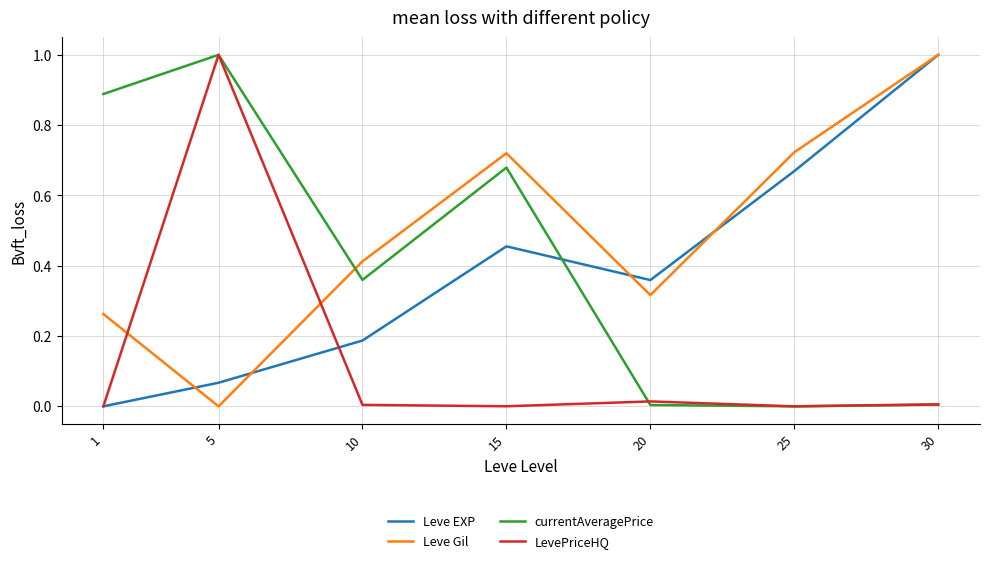

List the labels in order of Leve EXP value, largest first.

30, 25, 15, 20, 10, 5, 1